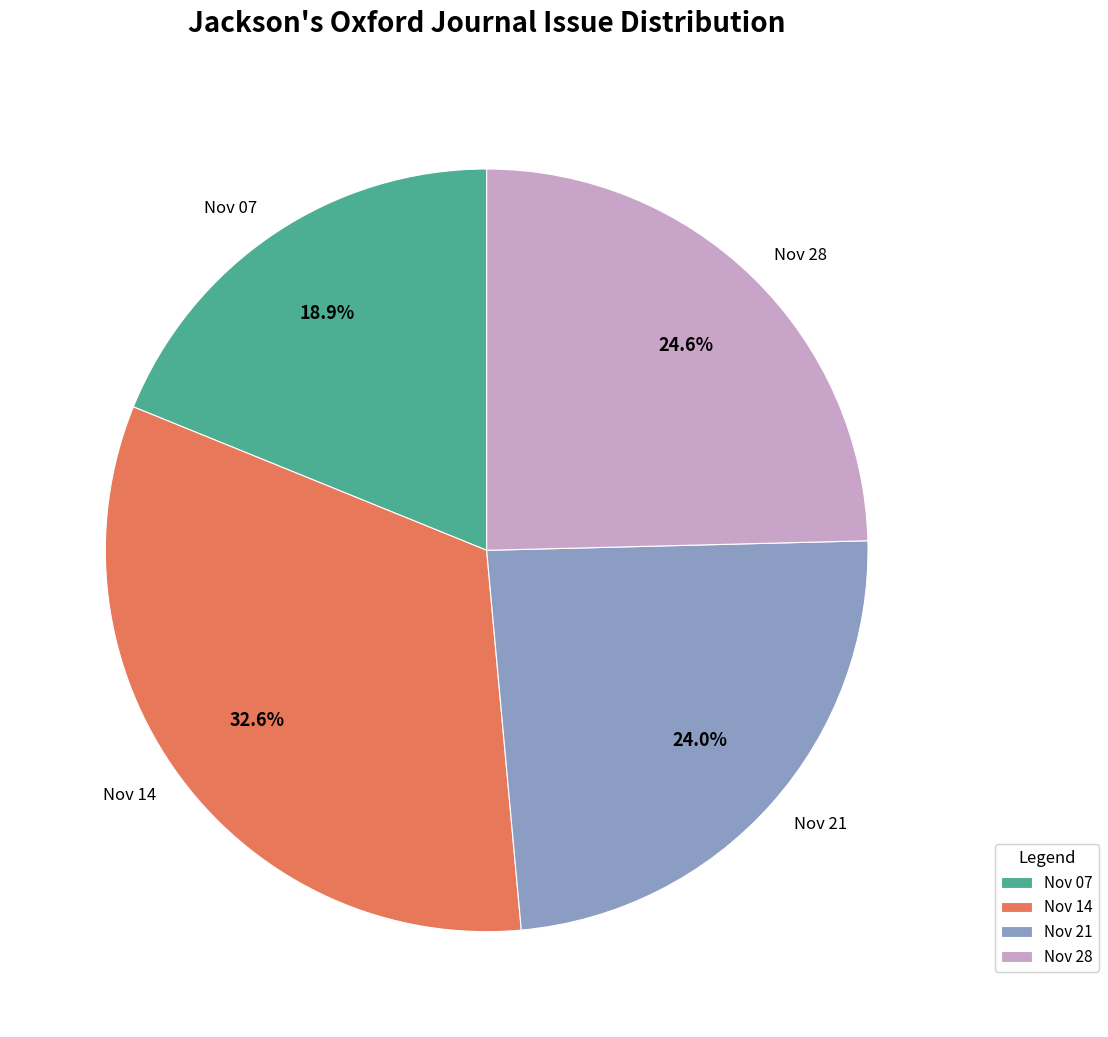

Is Nov 14 the majority of the pie?

No